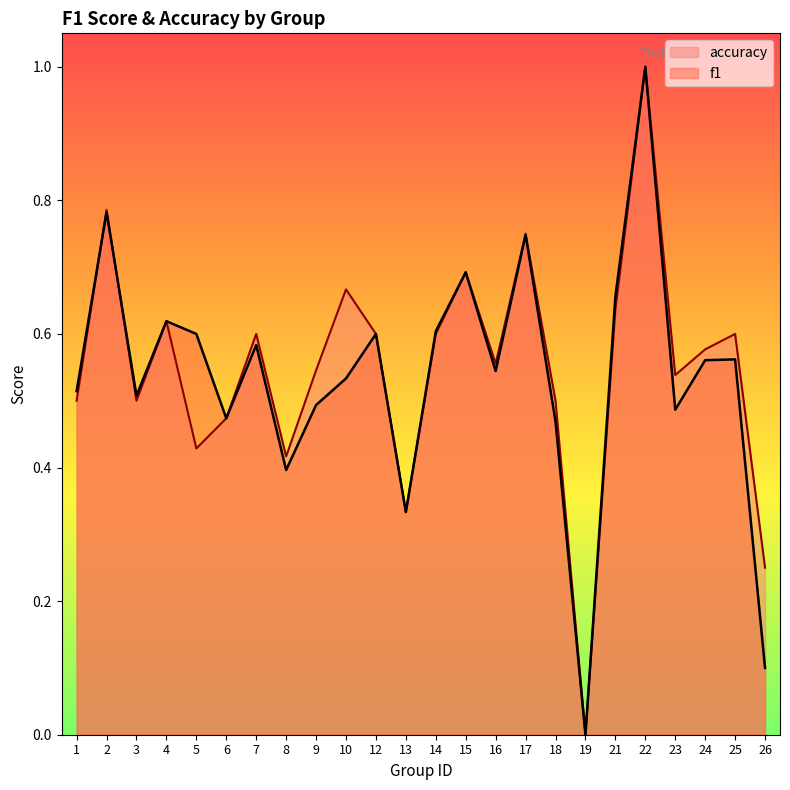

At which category does the chart reach its minimum across all series?

19